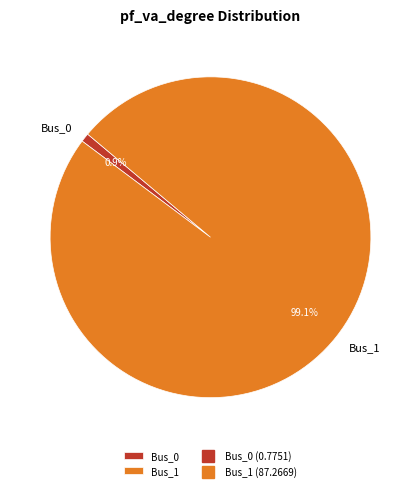

To the nearest percent, what is the difference between the largest and smallest slice percentages?

98%